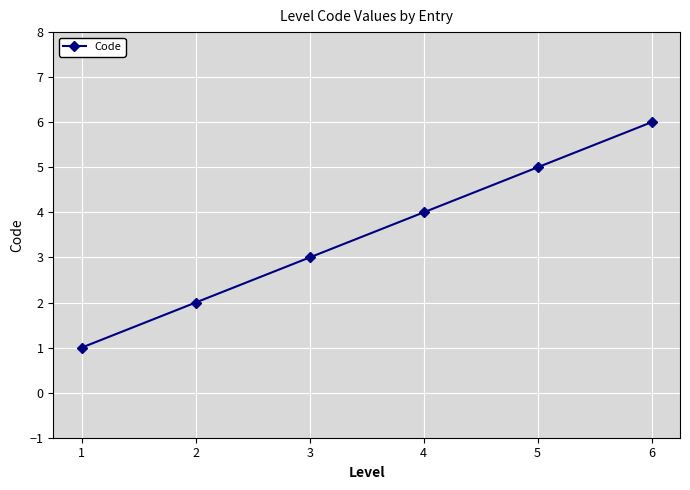

Does the chart have visible grid lines?

Yes